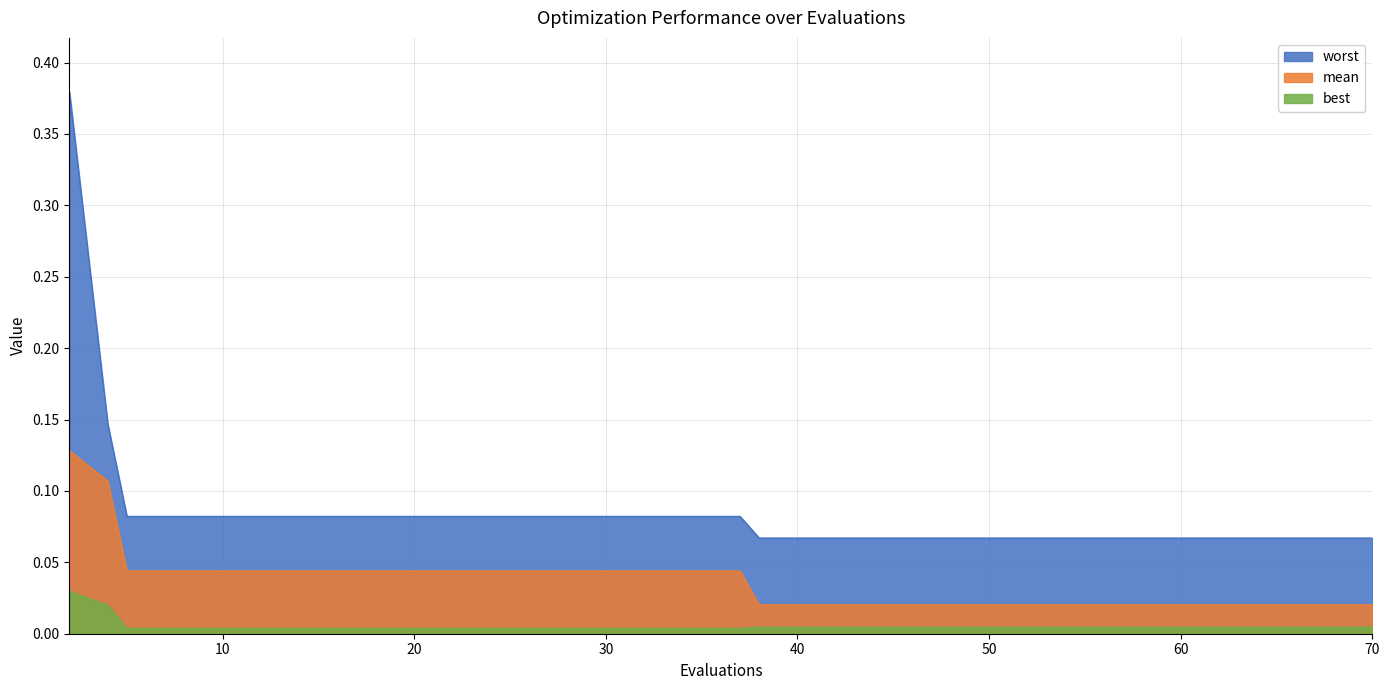

Reading right to left, transcribe all the data shown in this chart.

best: 0.0	0.0	0.0	0.0	0.0	0.0	0.0	0.0	0.0	0.0	0.0	0.0	0.0	0.0	0.0	0.0	0.0	0.0	0.0	0.0
mean: 0.0	0.0	0.0	0.0	0.0	0.0	0.0	0.0	0.0	0.0	0.0	0.0	0.0	0.0	0.0	0.0	0.0	0.0	0.1	0.1
worst: 0.1	0.1	0.1	0.1	0.1	0.1	0.1	0.1	0.1	0.1	0.1	0.1	0.1	0.1	0.1	0.1	0.1	0.1	0.1	0.4